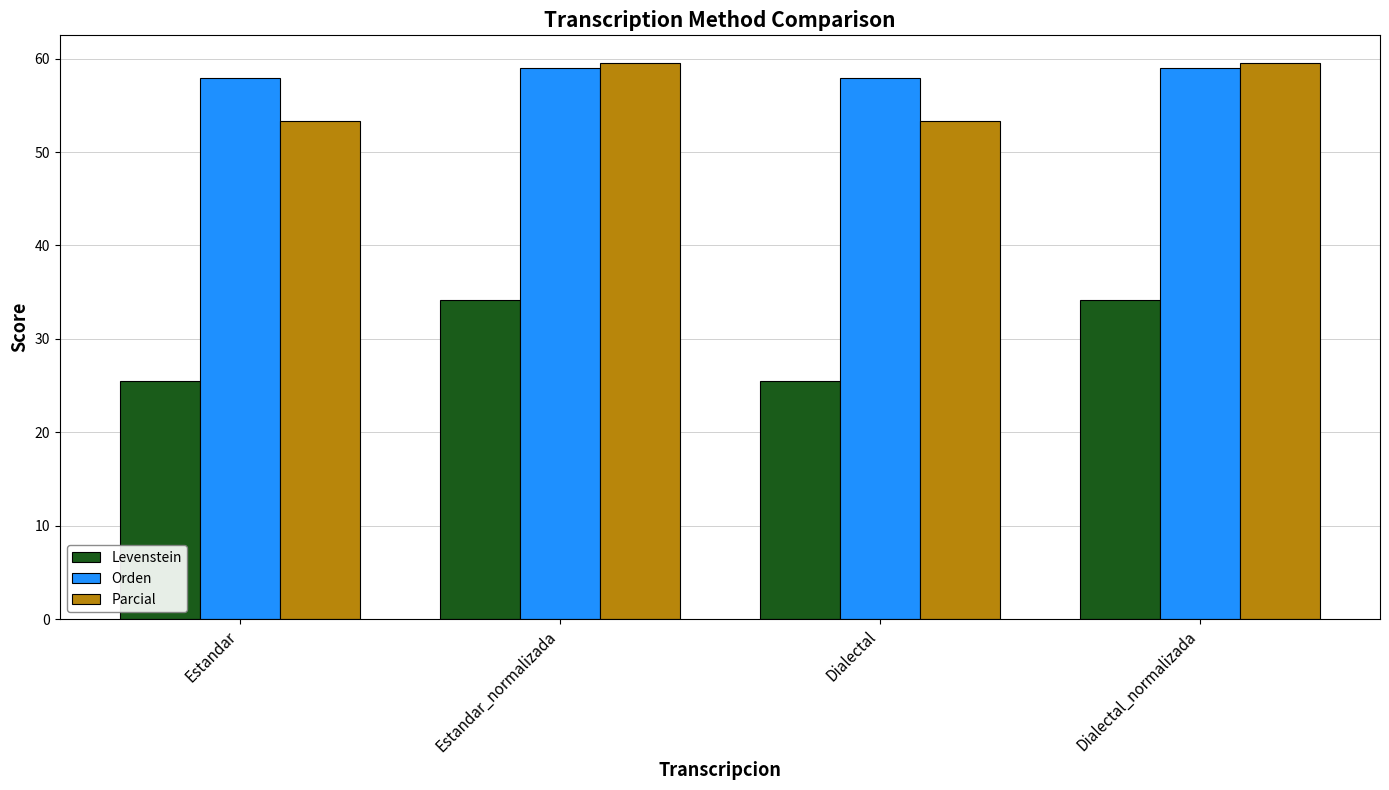

What is the average value of the Levenstein series?

29.8